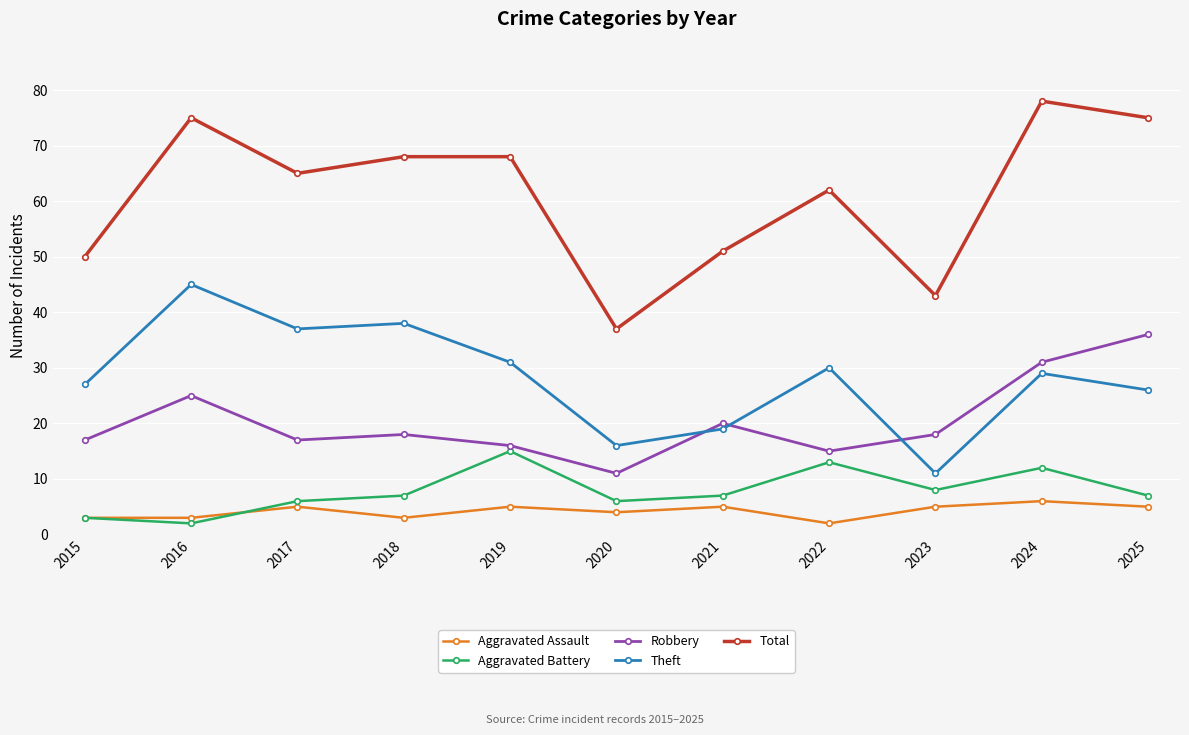

Reading left to right, transcribe all the data shown in this chart.

Aggravated Assault: 2015=3	2016=3	2017=5	2018=3	2019=5	2020=4	2021=5	2022=2	2023=5	2024=6	2025=5
Aggravated Battery: 2015=3	2016=2	2017=6	2018=7	2019=15	2020=6	2021=7	2022=13	2023=8	2024=12	2025=7
Robbery: 2015=17	2016=25	2017=17	2018=18	2019=16	2020=11	2021=20	2022=15	2023=18	2024=31	2025=36
Theft: 2015=27	2016=45	2017=37	2018=38	2019=31	2020=16	2021=19	2022=30	2023=11	2024=29	2025=26
Total: 2015=50	2016=75	2017=65	2018=68	2019=68	2020=37	2021=51	2022=62	2023=43	2024=78	2025=75